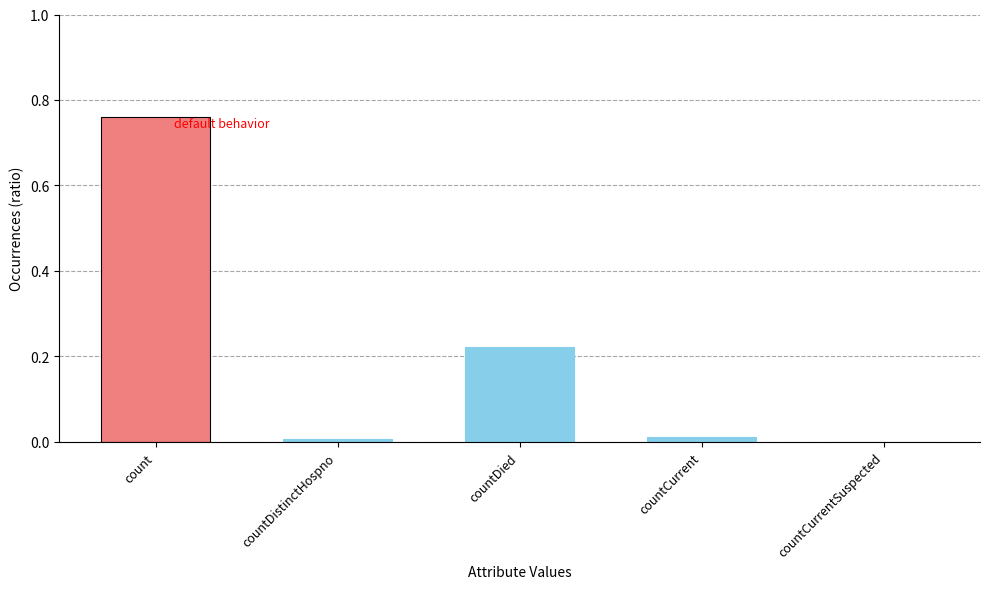

What is the sum of all values?

1.0